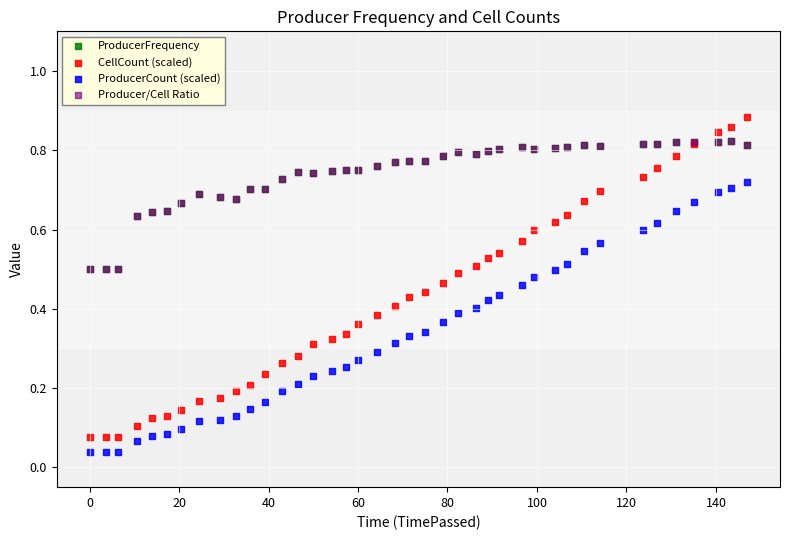

What are all the series names shown in the legend?

ProducerFrequency, CellCount (scaled), ProducerCount (scaled), Producer/Cell Ratio